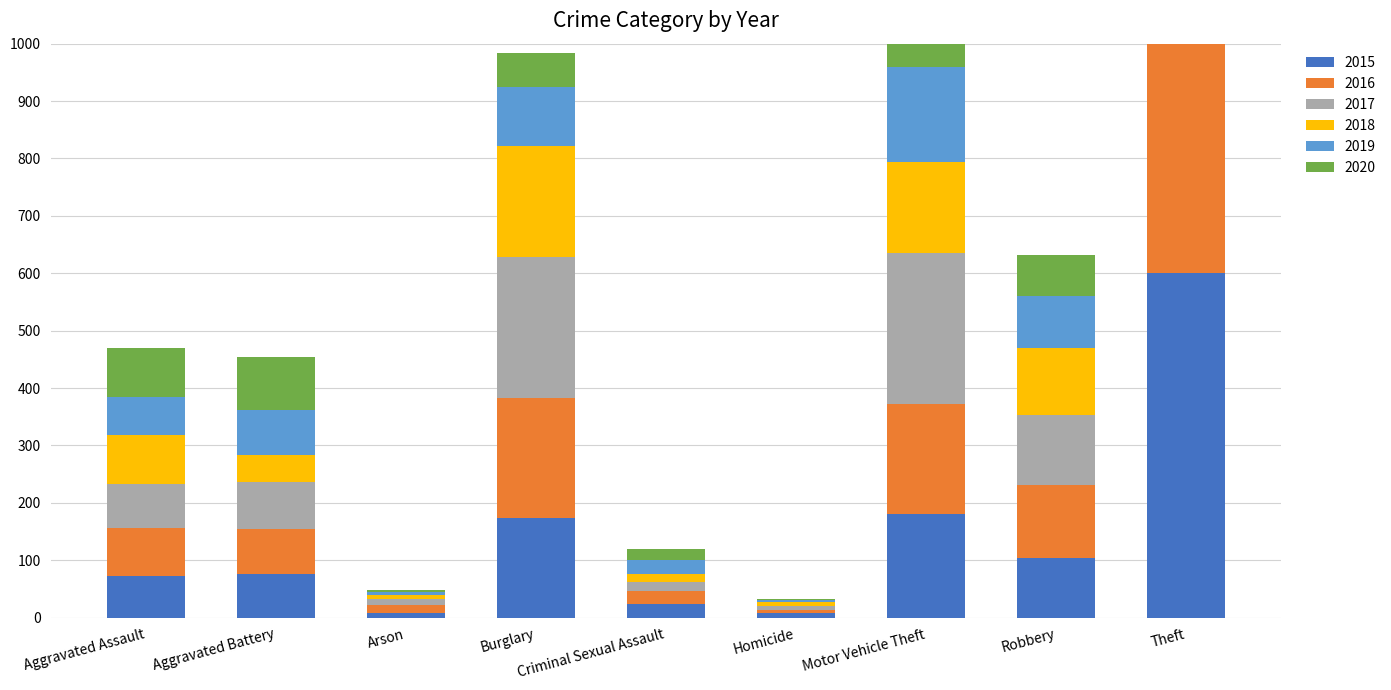

What is the minimum value for 2020?

2